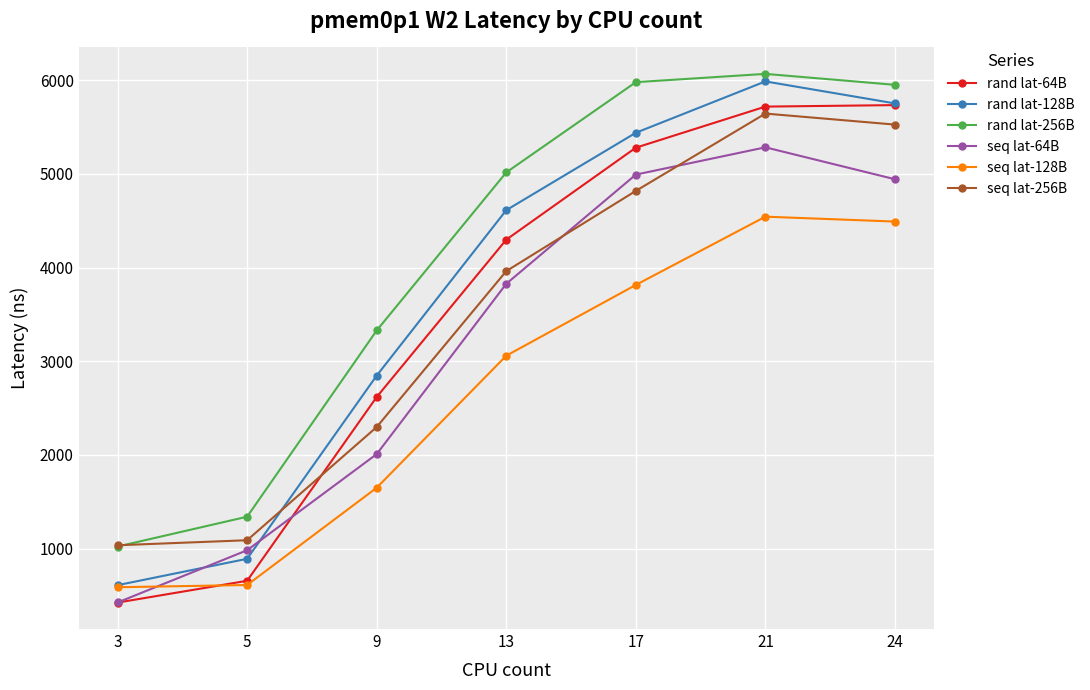

List the labels in order of rand lat-128B value, largest first.

21, 24, 17, 13, 9, 5, 3